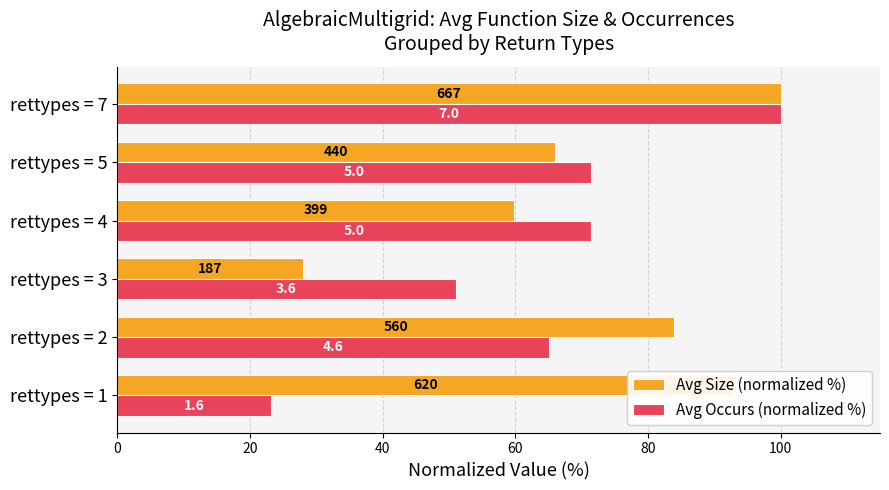

What are all the series names shown in the legend?

Avg Size (normalized %), Avg Occurs (normalized %)